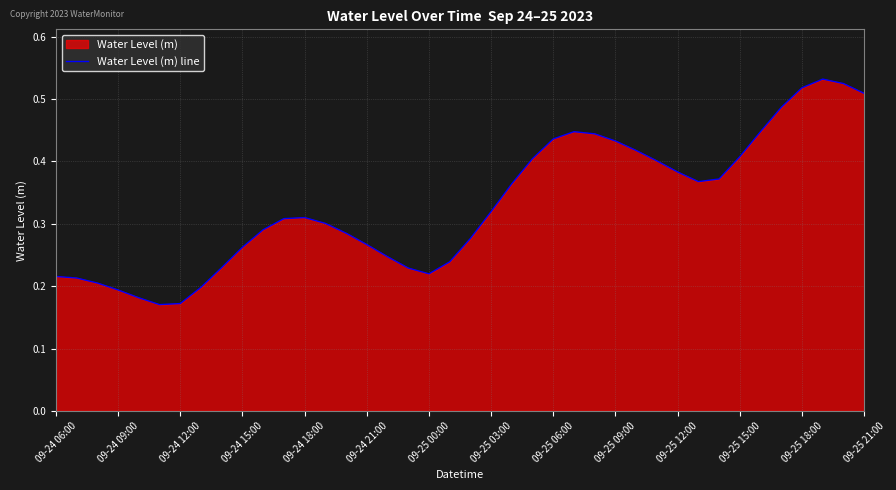

Reading left to right, what are all the values shown in this chart?

0.2	0.2	0.2	0.2	0.2	0.2	0.2	0.2	0.2	0.3	0.3	0.3	0.3	0.3	0.3	0.3	0.2	0.2	0.2	0.2	0.3	0.3	0.4	0.4	0.4	0.4	0.4	0.4	0.4	0.4	0.4	0.4	0.4	0.4	0.4	0.5	0.5	0.5	0.5	0.5